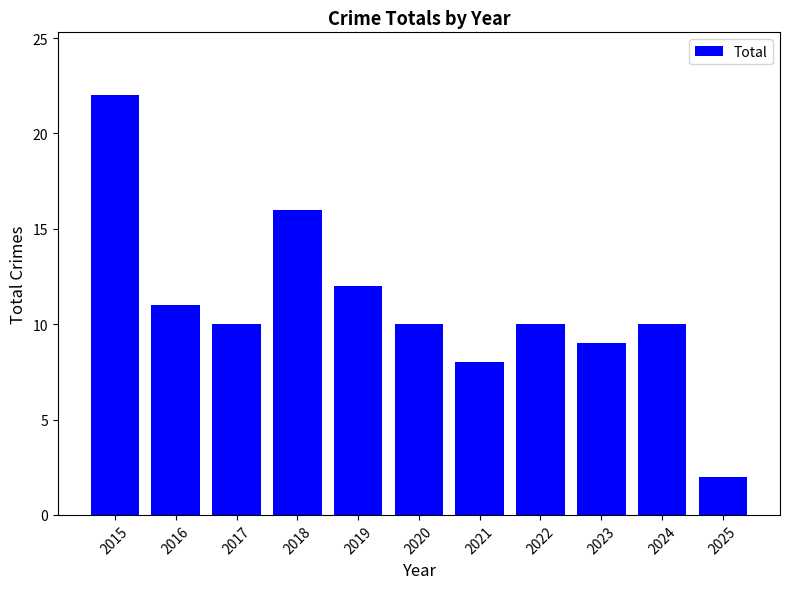

What is the ratio of the value at 2024 to the value at 2018?

0.6